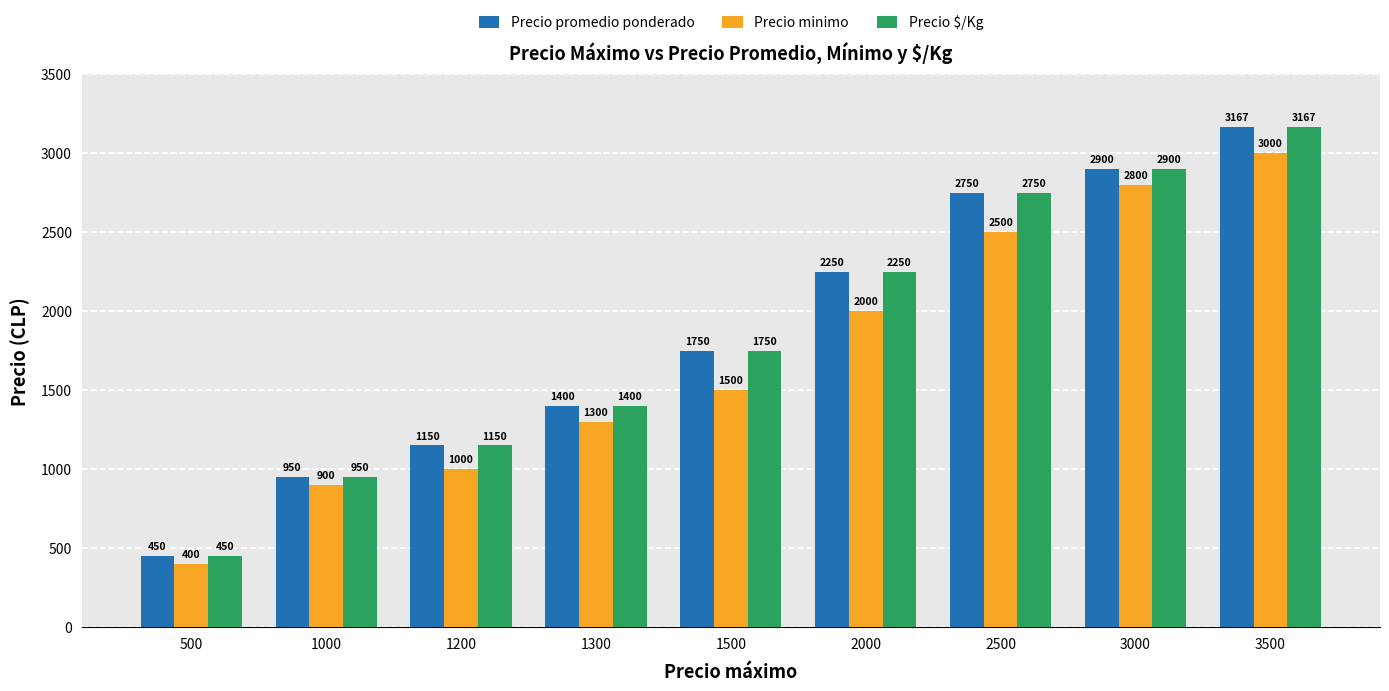

At which category does the chart reach its minimum across all series?

500